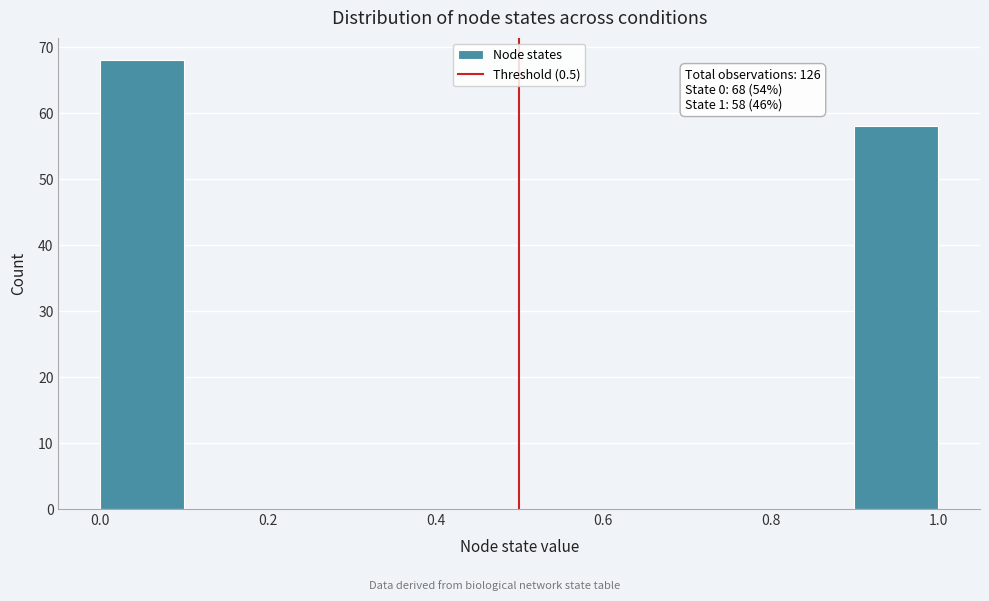

Which range on the x-axis has the tallest bar?

0.0 to 0.1